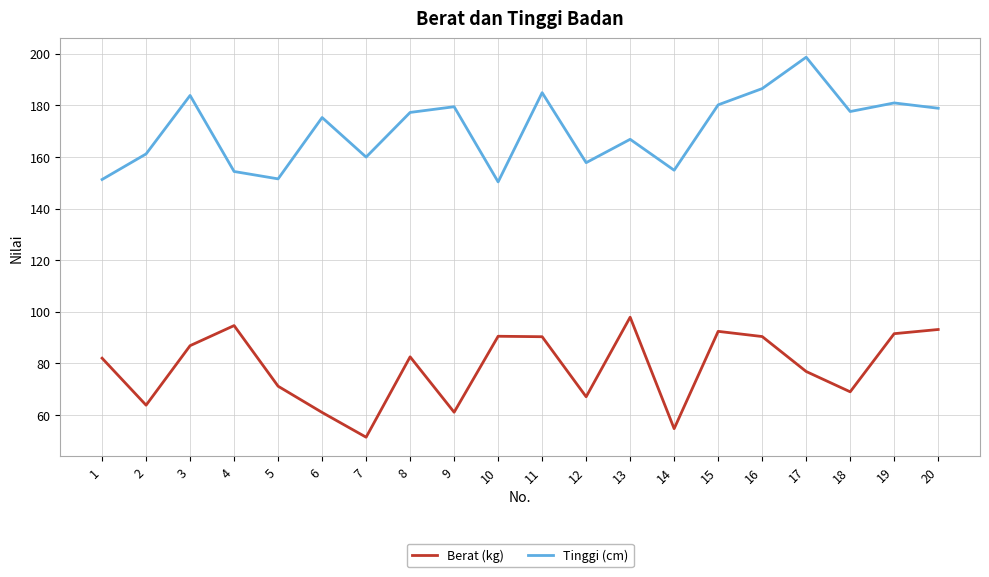

True or false: Berat (kg) and Tinggi (cm) intersect in this chart.

False